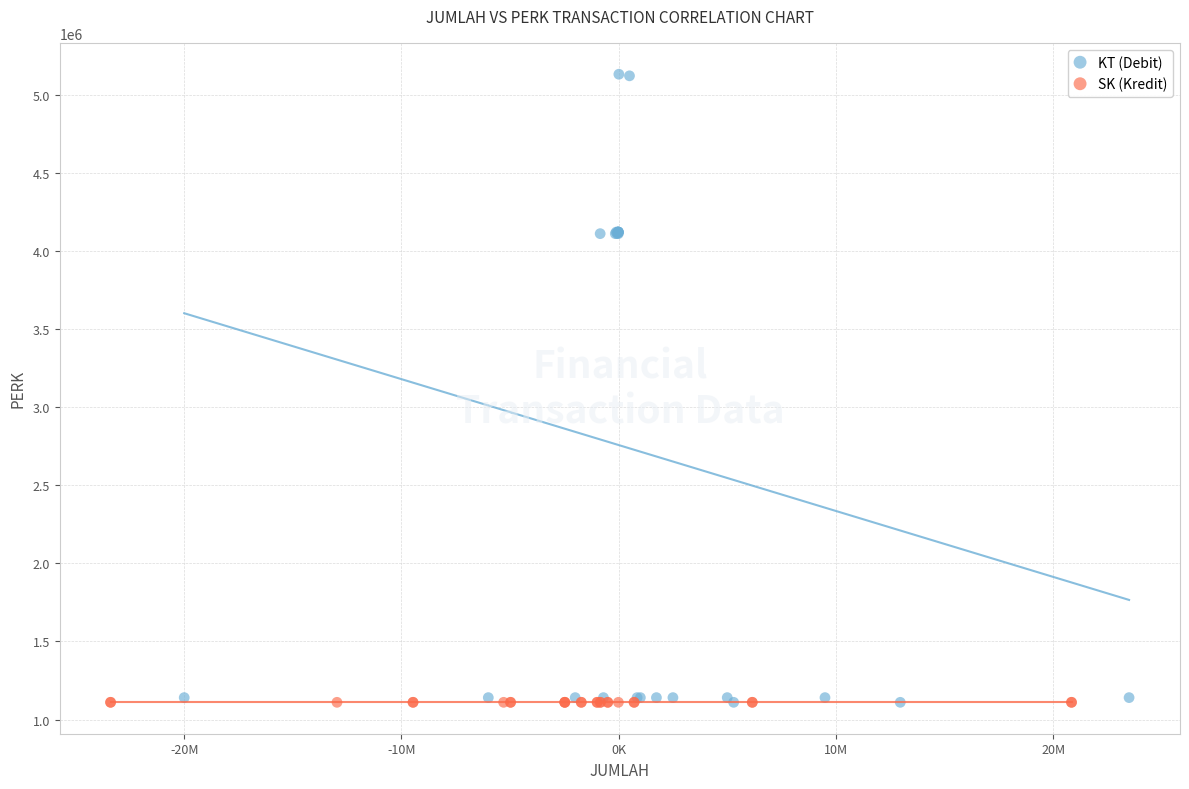

Which series reaches the maximum Y coordinate?

KT (Debit)